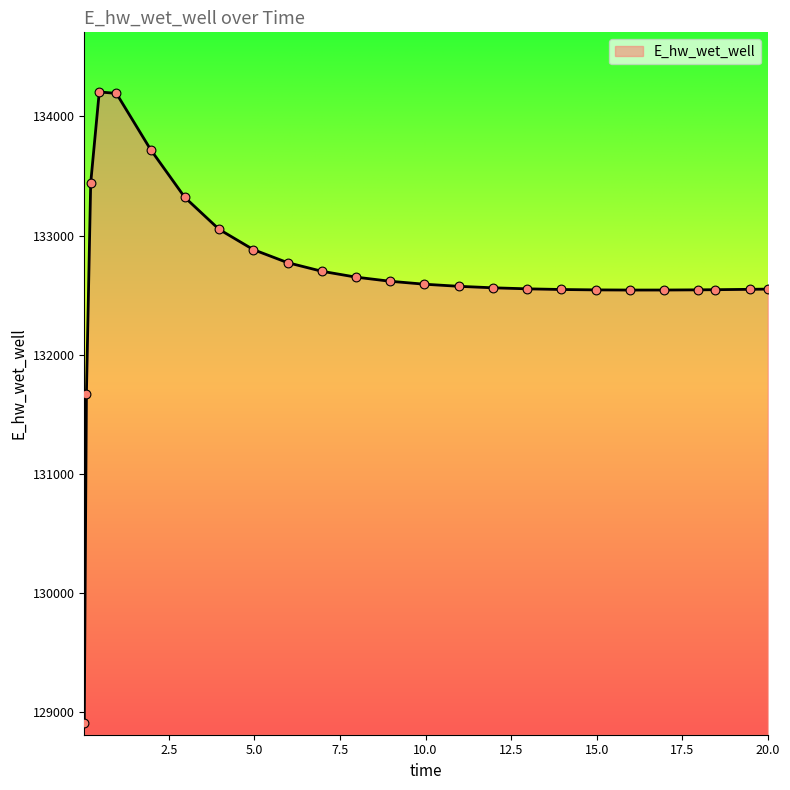

What is the maximum value shown in the chart?

134205.0